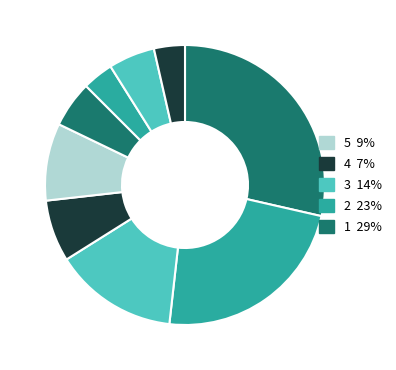

The 3 slice represents 2% of the pie. True or false?

False